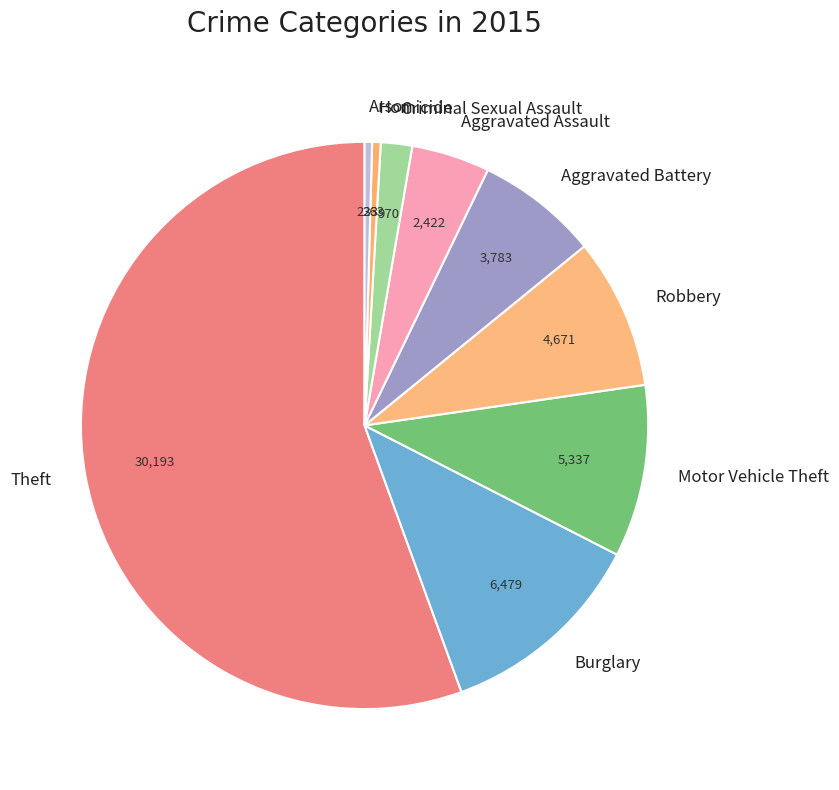

True or false: Homicide accounts for 10% of the total.

False